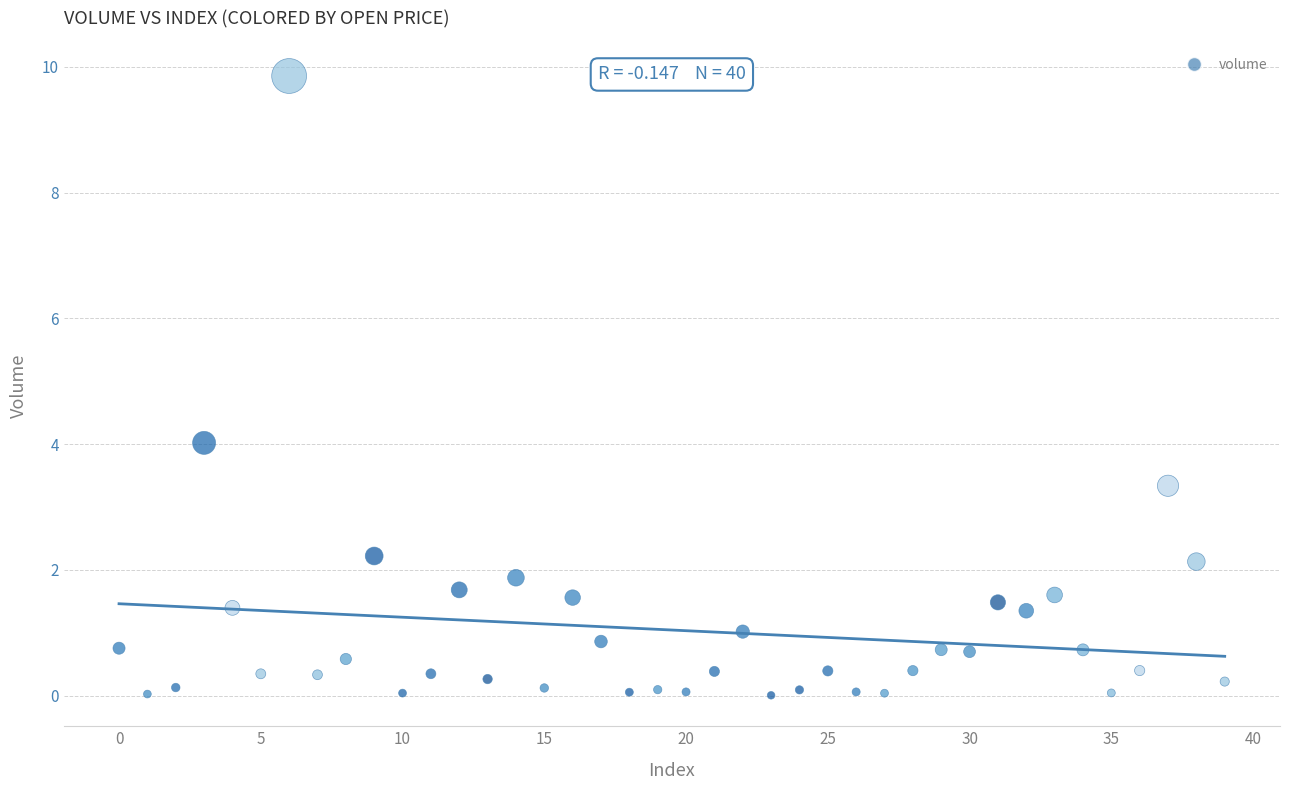

What is the range of Y values (max minus min)?

9.8